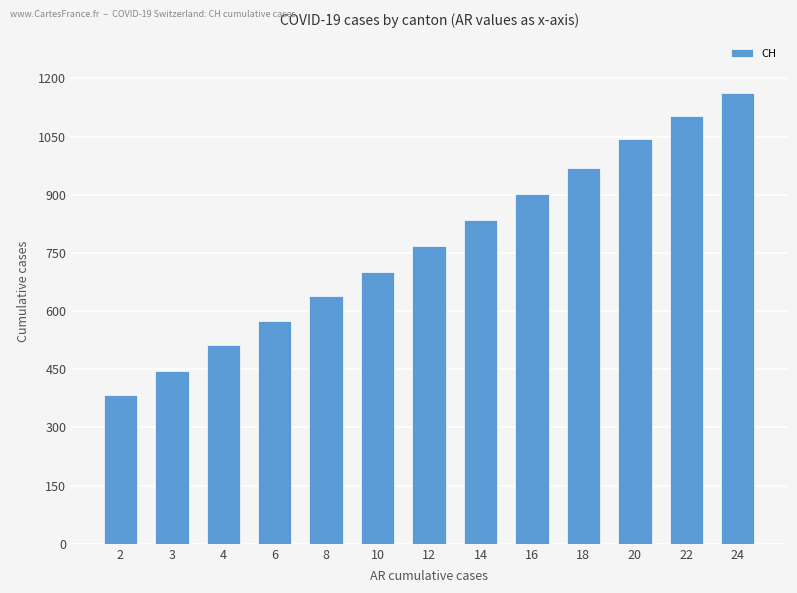

The value at 6 is 575. True or false?

True